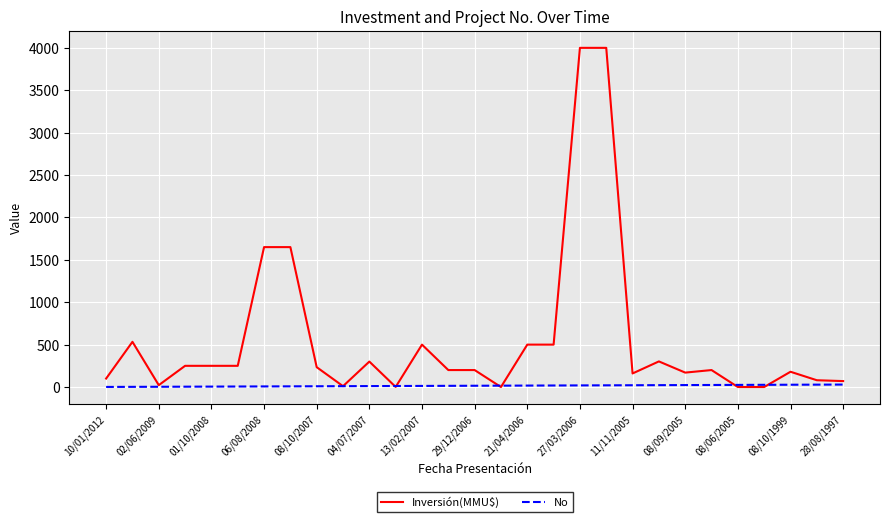

Which series ends up on top after the final intersection of No and Inversión(MMU$)?

Inversión(MMU$)